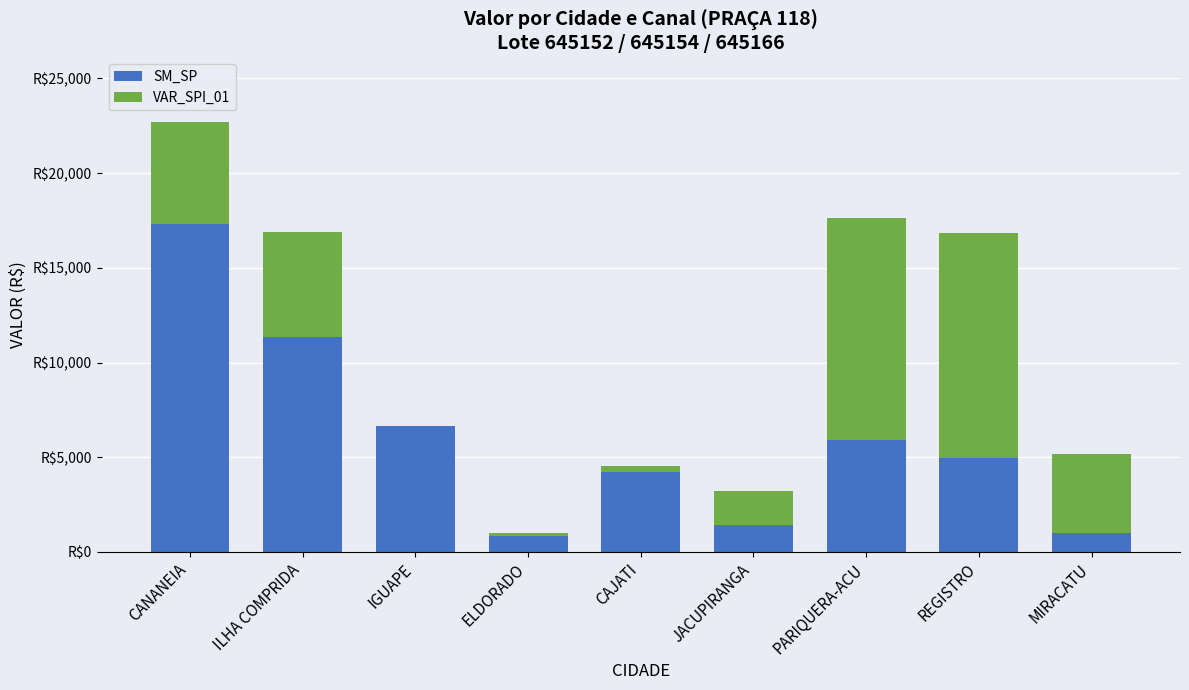

True or false: VAR_SPI_01 has a value of -3953.2 at IGUAPE.

False